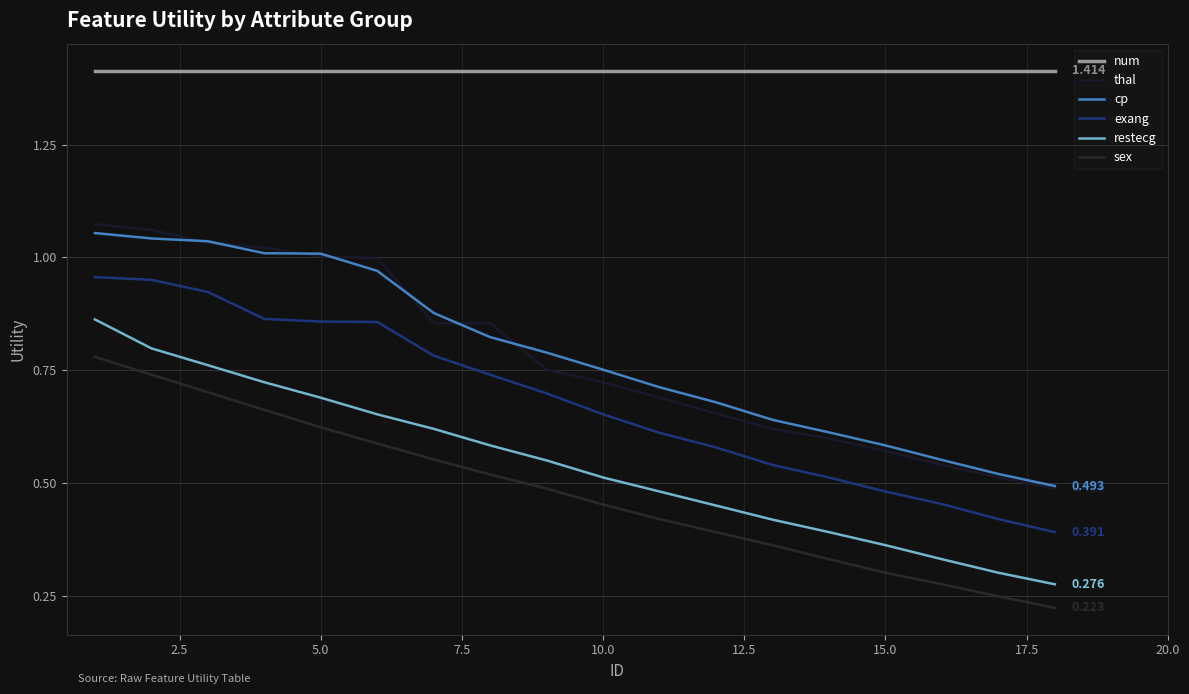

How many lines are shown in the chart?

6